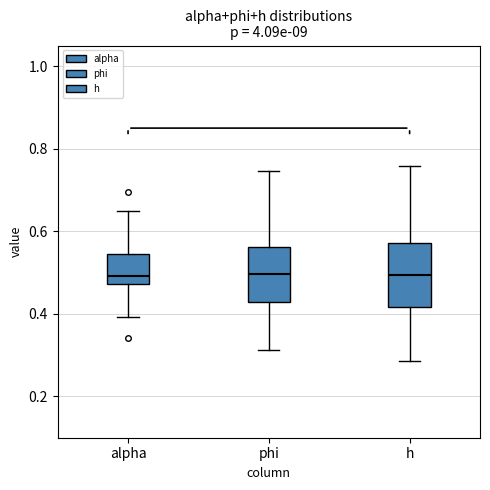

Where does the lower whisker of the box for h end on the y-axis? The values are not printed on the chart, so give them approximately, as read against the axis.

0.28